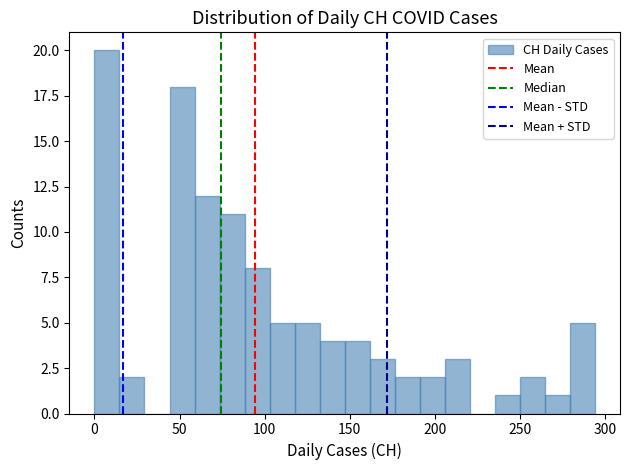

Around what value on the x-axis is the tallest bar? Give the approximate position of its centre, as read against the axis.

5